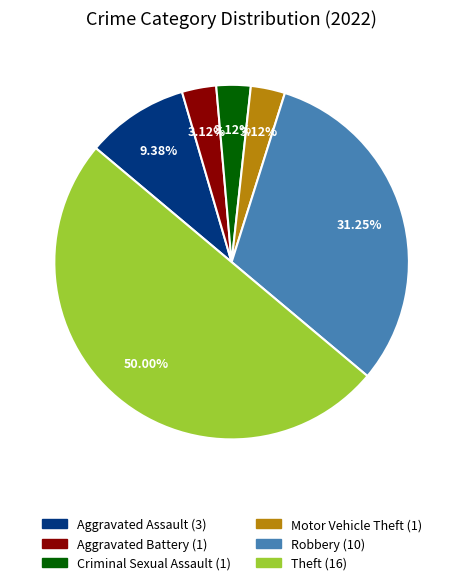

Which slice is the largest?

Theft